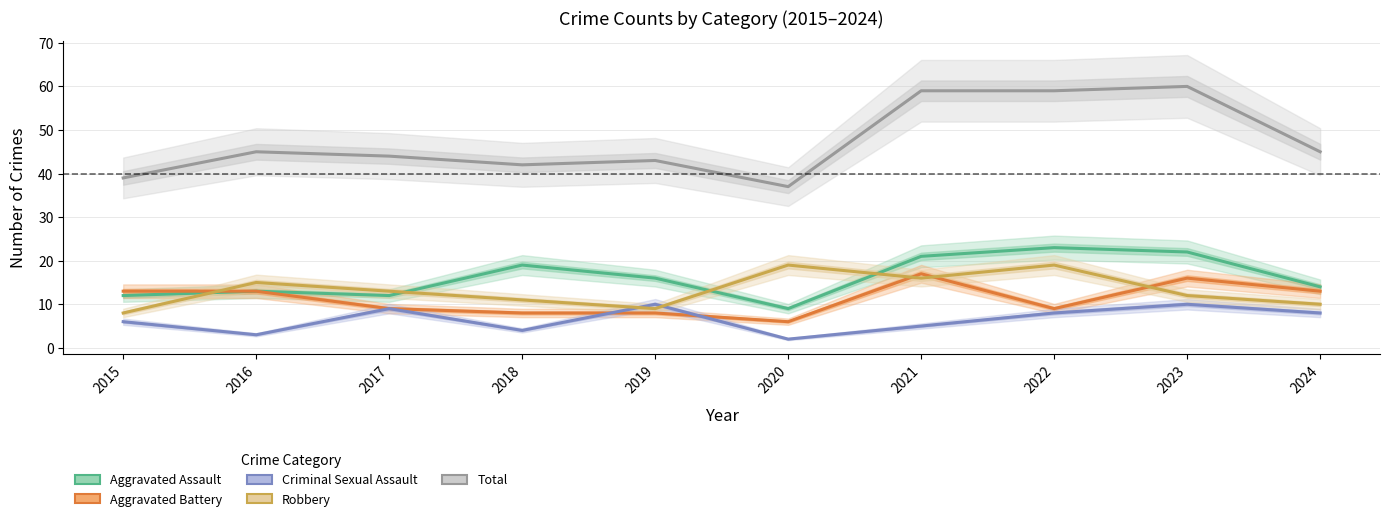

How many distinct data groups are displayed?

5